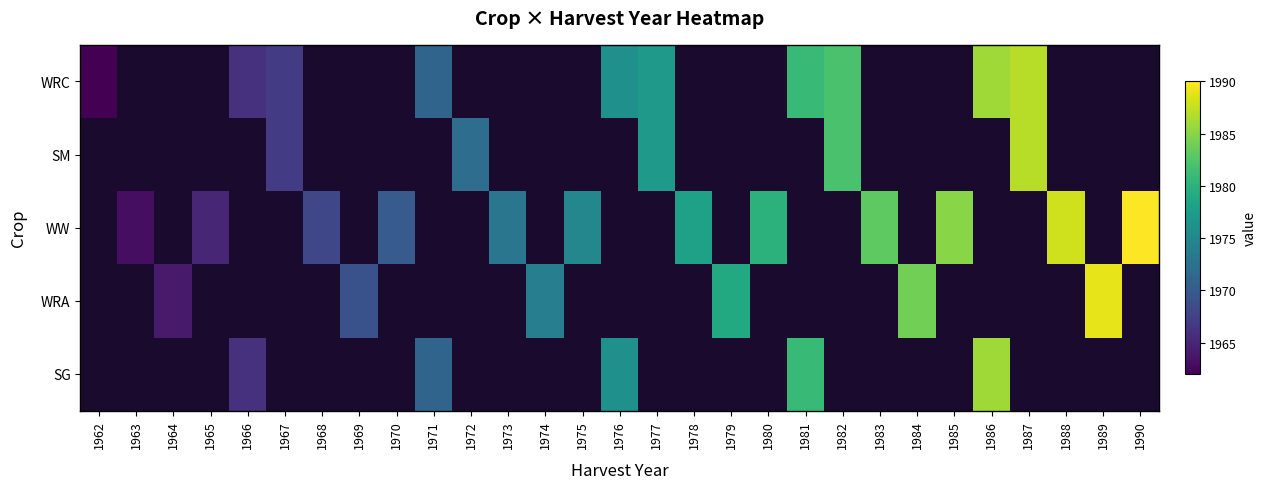

What is the spread (max minus min) of values at 1962?

1962